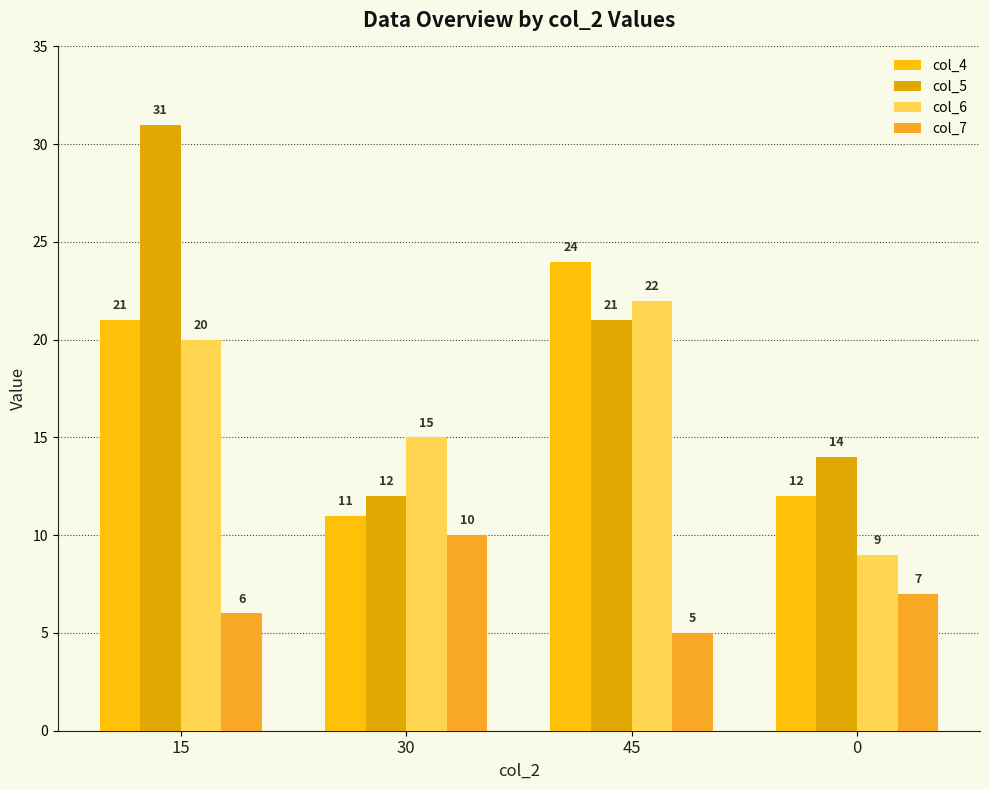

At which category is the sum across all series the highest?

15